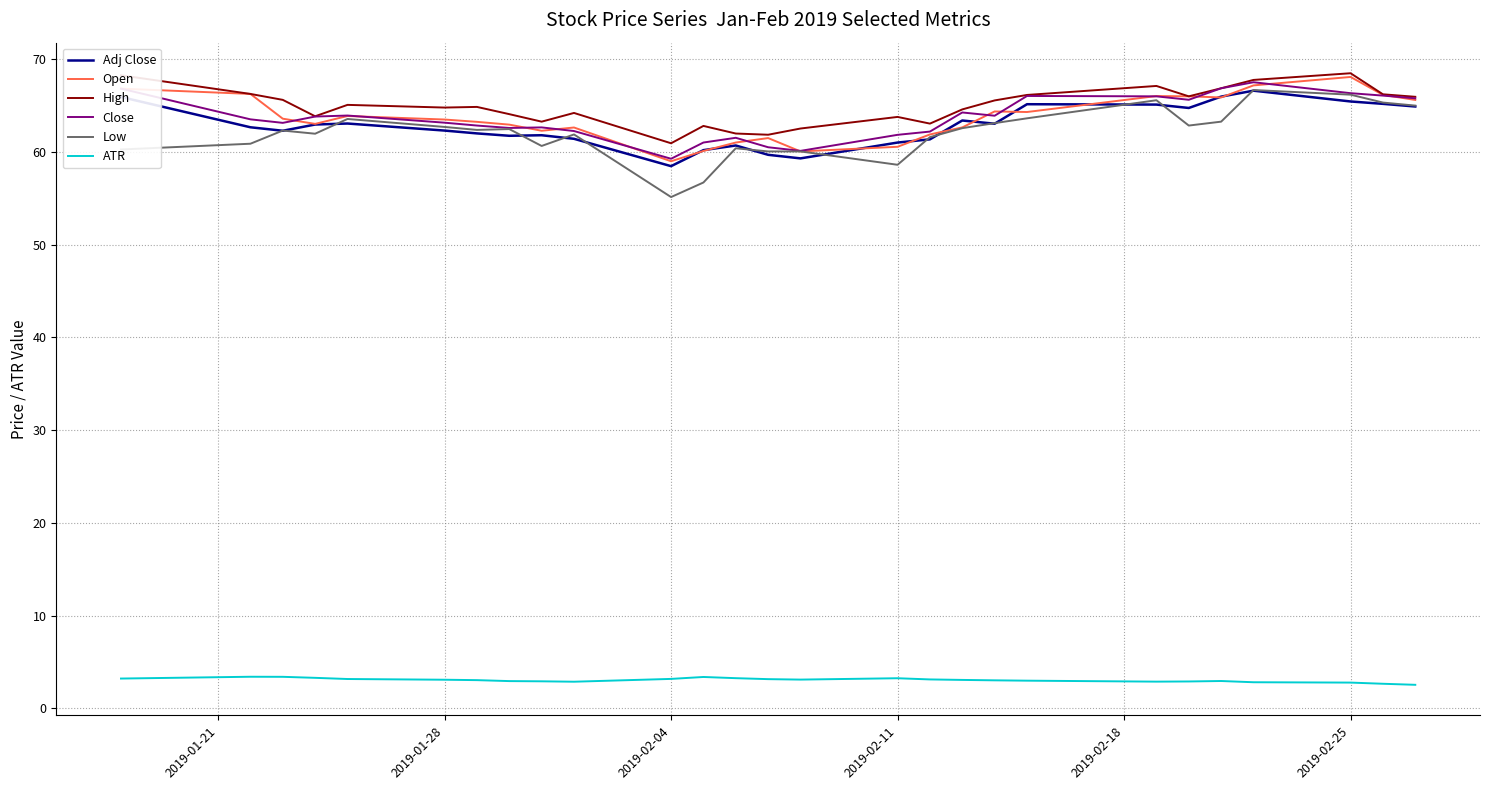

True or false: ATR and High cross at least once.

False